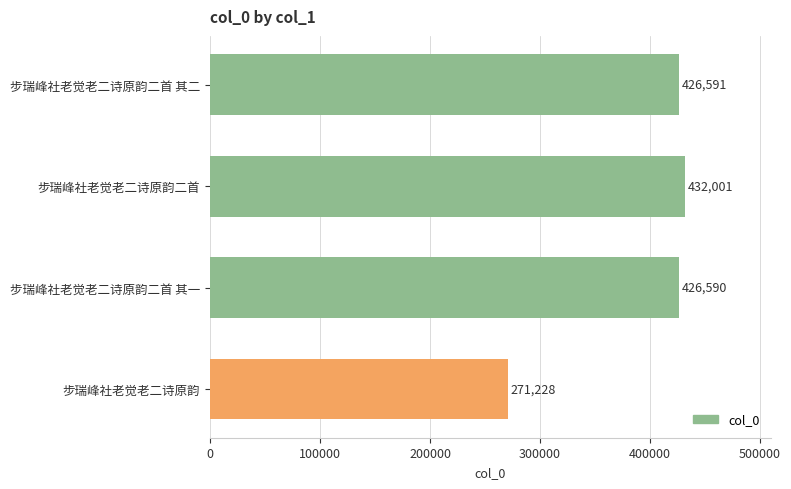

What is the difference between the values at 步瑞峰社老觉老二诗原韵二首 其二 and 步瑞峰社老觉老二诗原韵二首?

5410